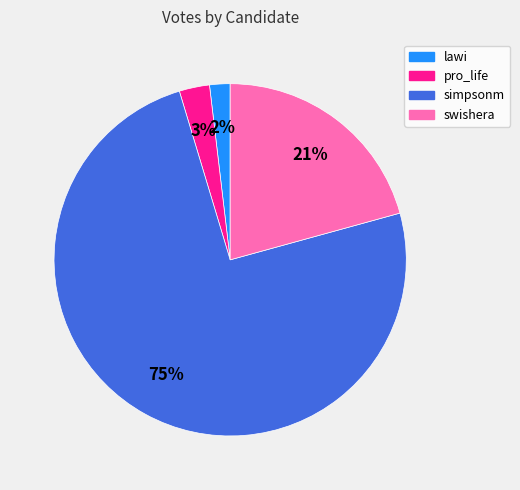

Combined, do lawi and simpsonm account for over 50%?

Yes